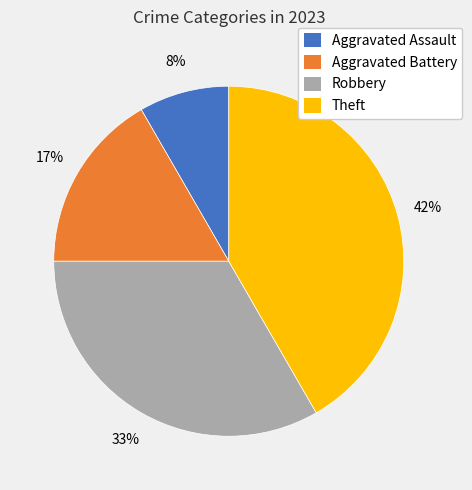

Is it true that Aggravated Battery is 17% of the pie?

True